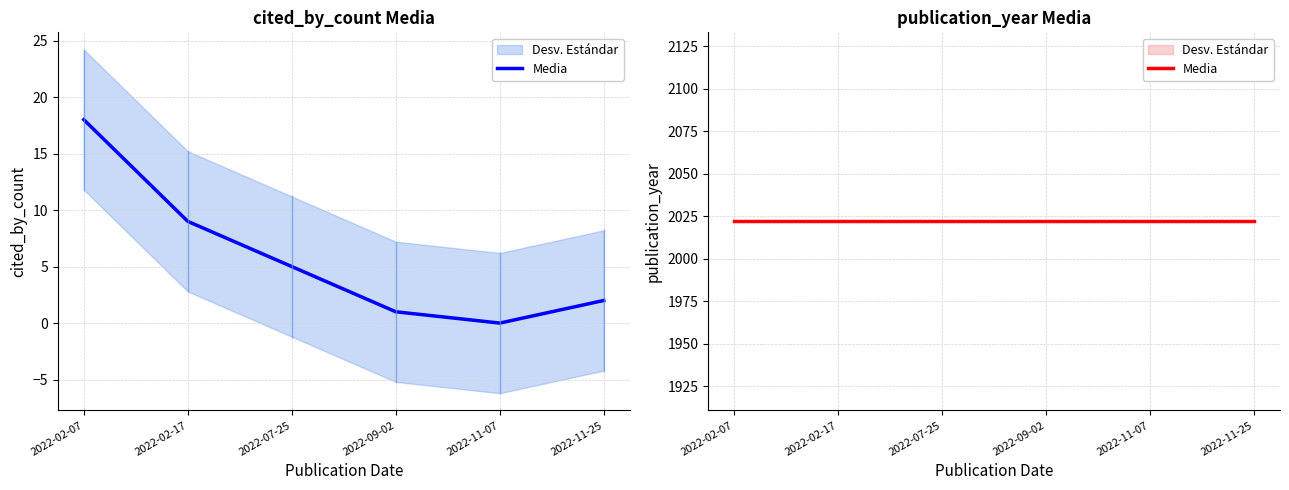

At which category does the data reach its first local valley?

2022-11-07